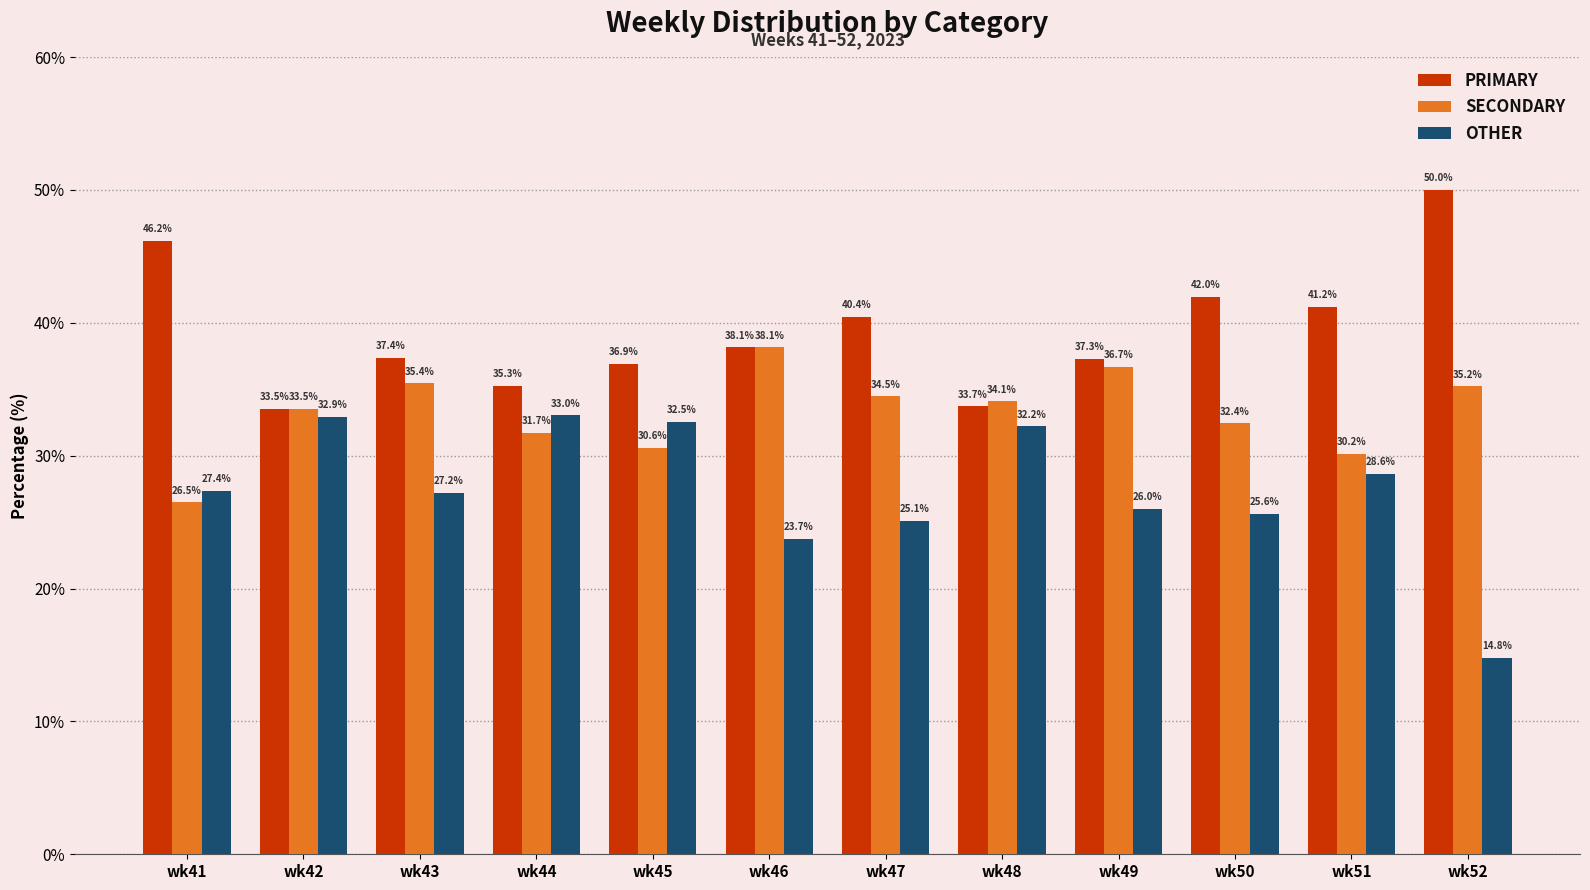

At how many categories does at least one series exceed 36?

9